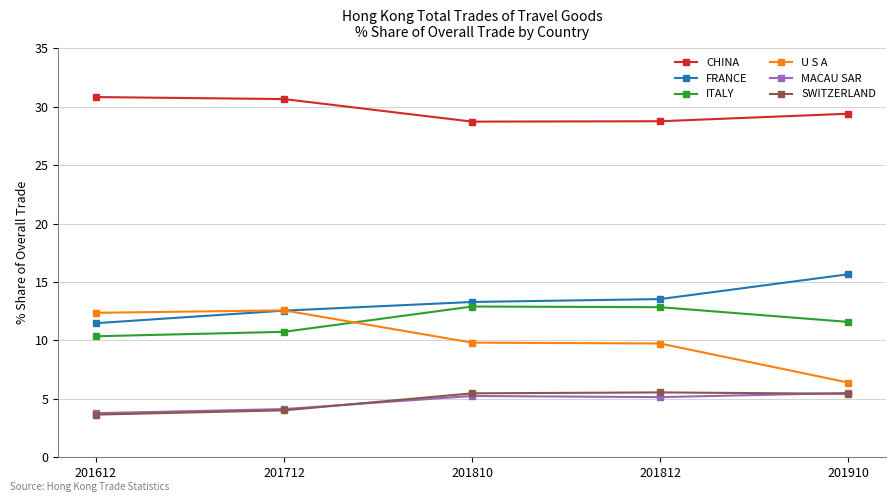

What is the sum of the CHINA values at 201712 and 201612?

61.5